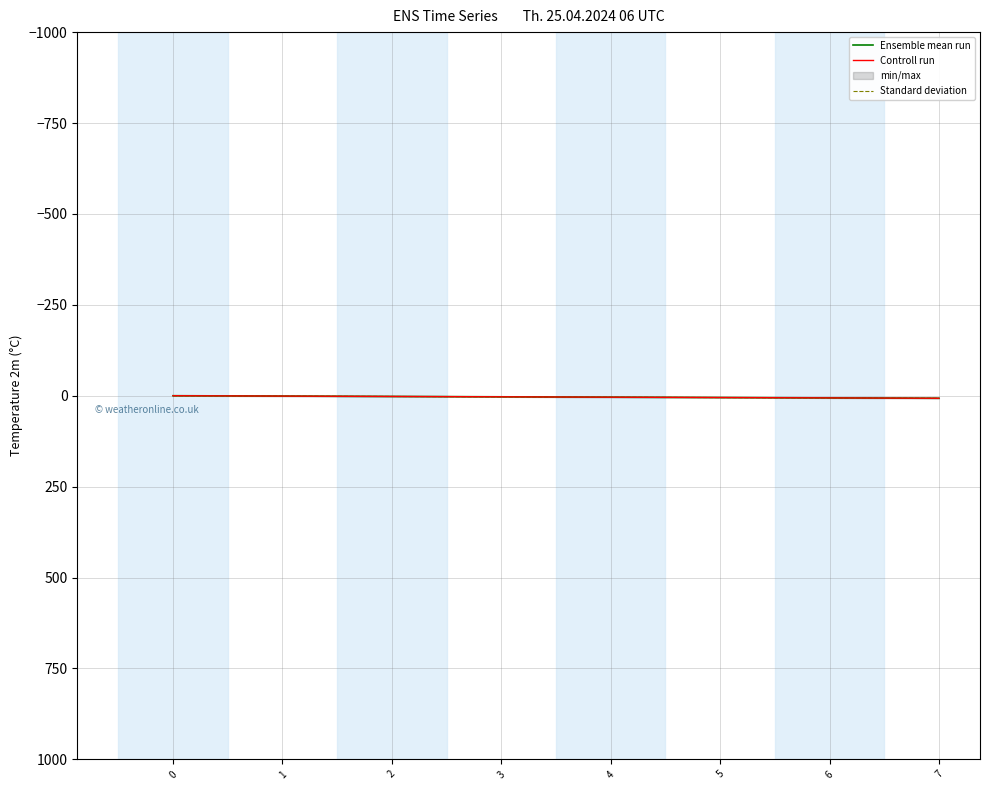

Where is Controll run nearest to the value 3?

3